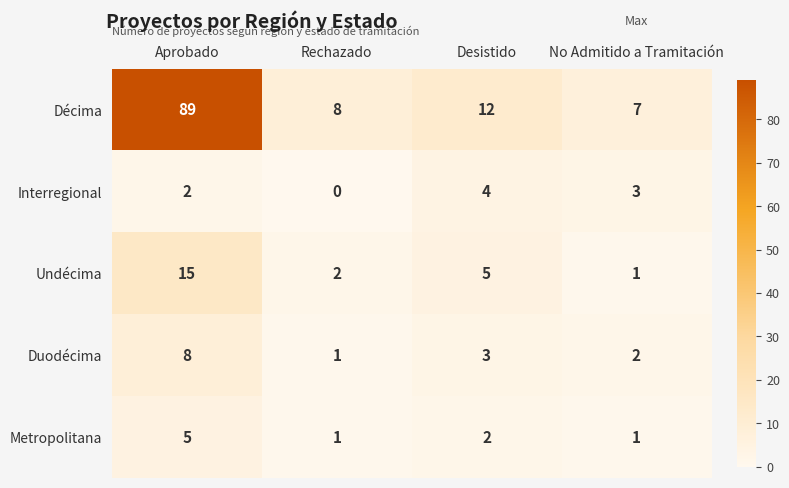

What is the difference between the highest and lowest values at No Admitido a Tramitación?

6